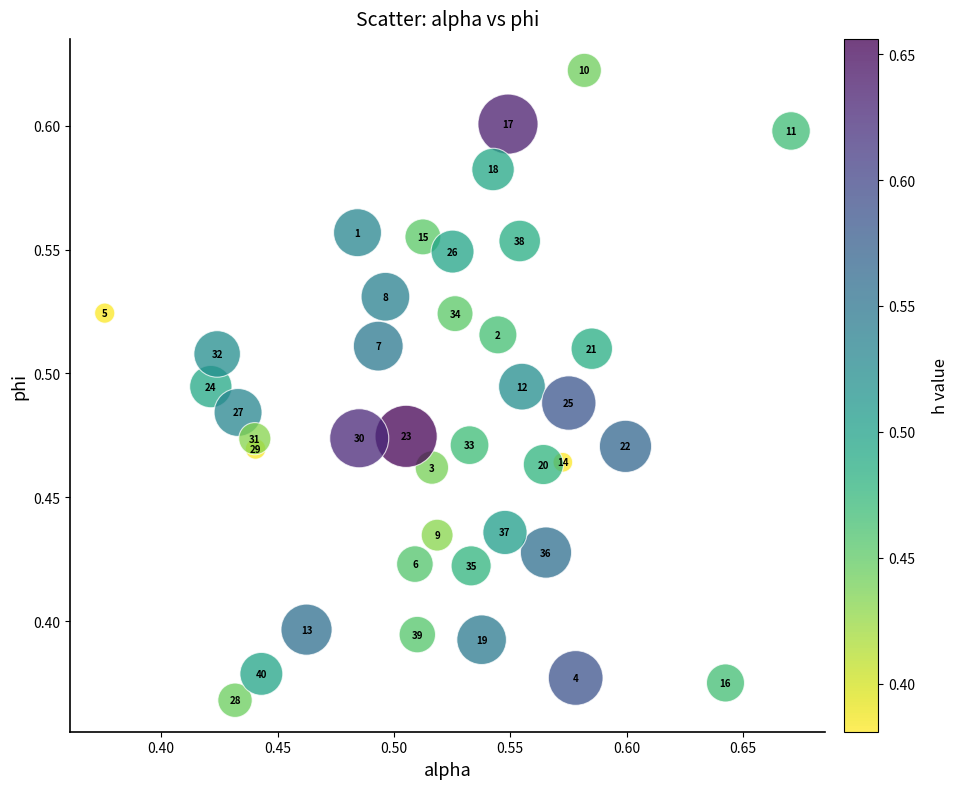

What is the range of X values (max minus min)?

0.3